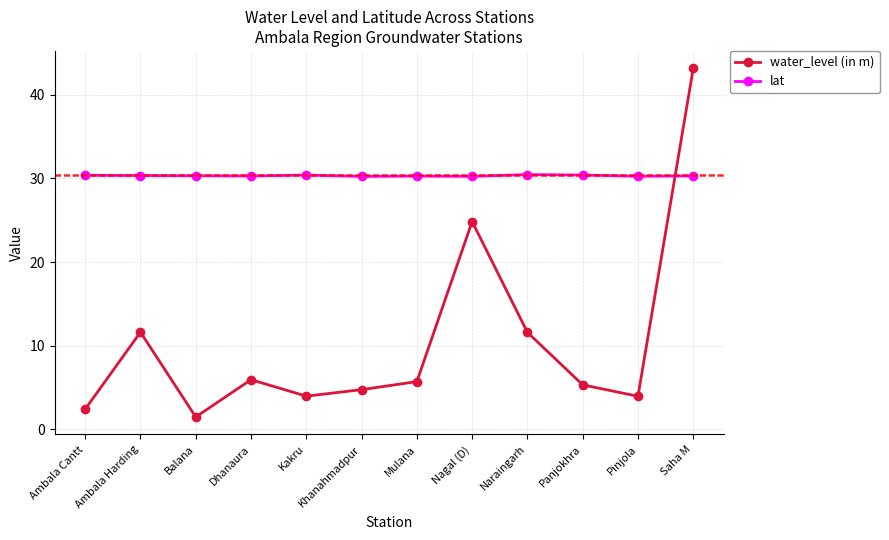

Is the value of lat at Balana greater than the value of water_level (in m) at Kakru?

Yes